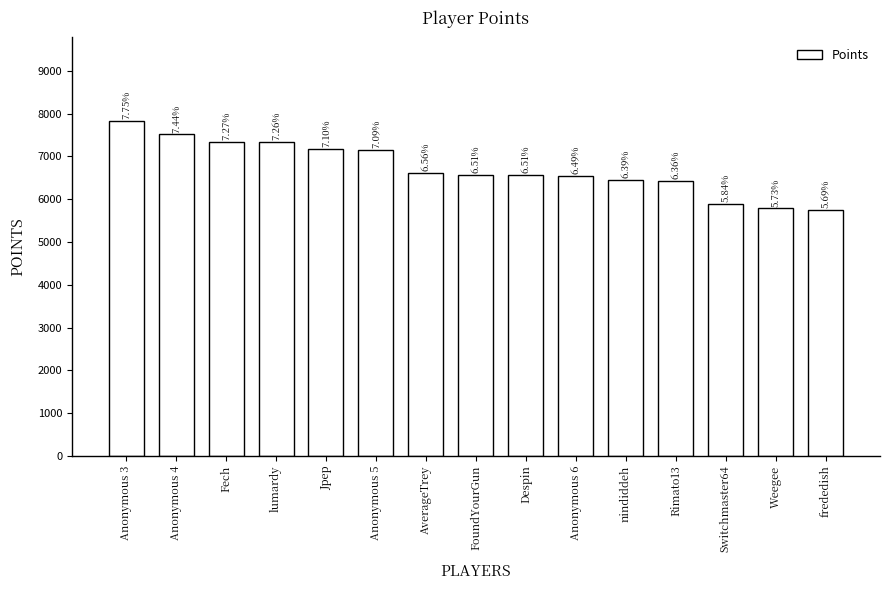

The chart shows a value of 3682 at AverageTrey. True or false?

False